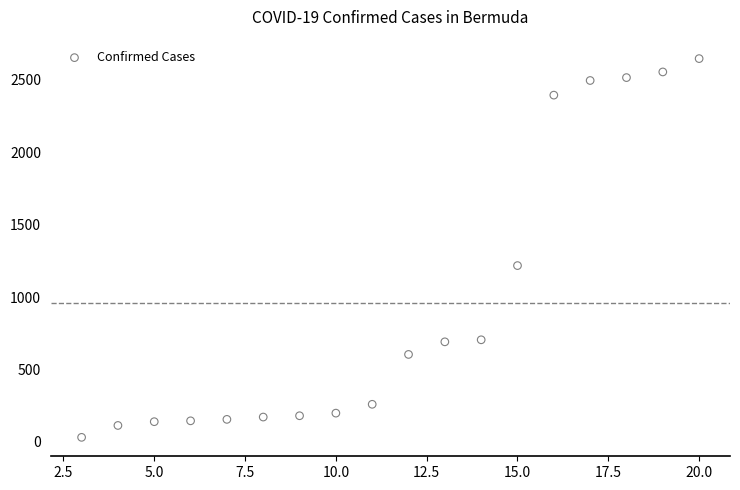

What Y value in the scatter plot is closest to 1338?

1217